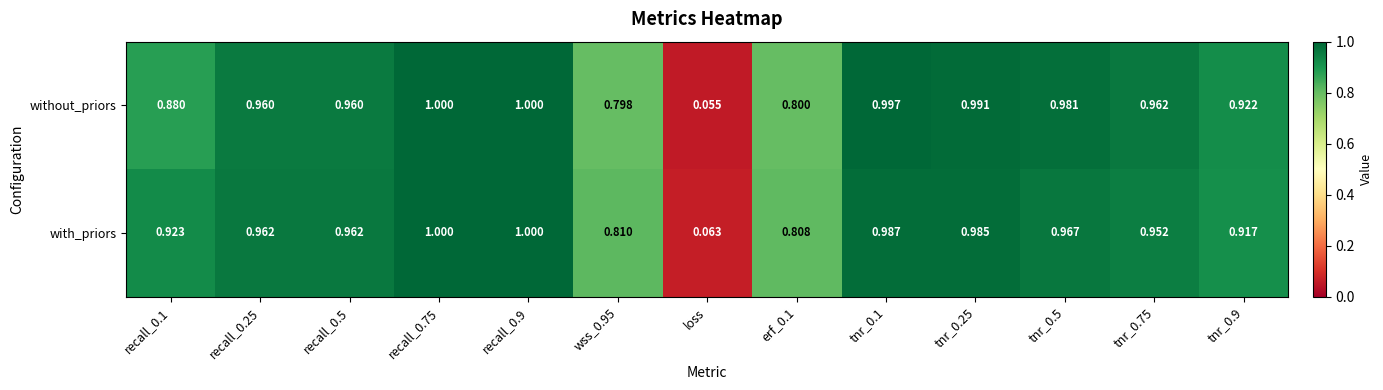

Rank the series by their average value, from highest to lowest.

with_priors, without_priors